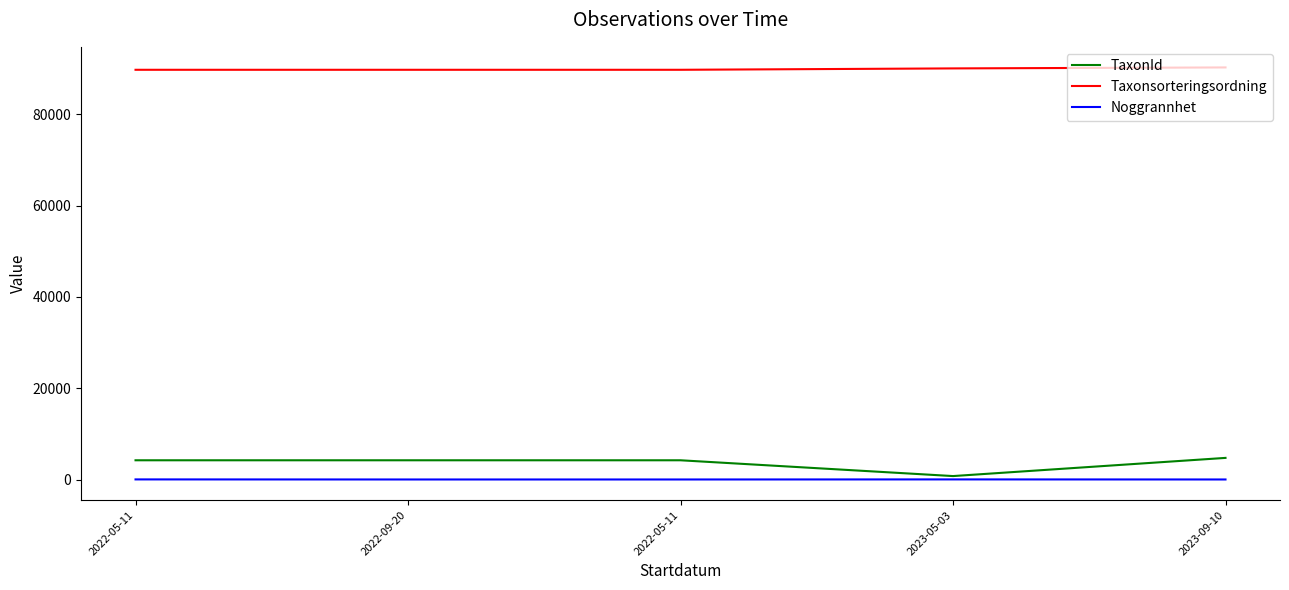

Is the value of TaxonId at 2023-09-10 greater than the value of Noggrannhet at 2022-09-20?

Yes